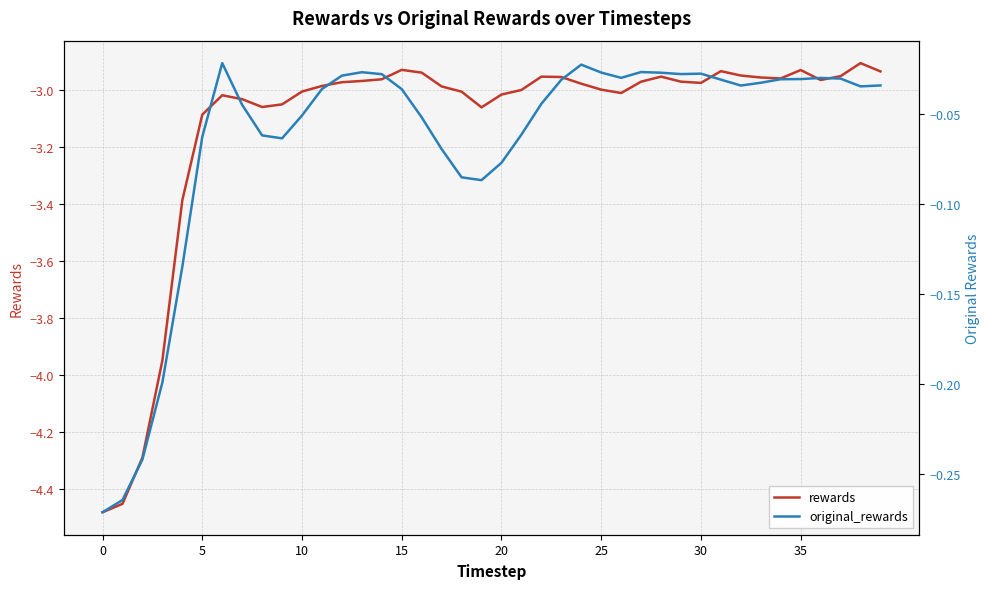

What are all the series names shown in the legend?

rewards, original_rewards